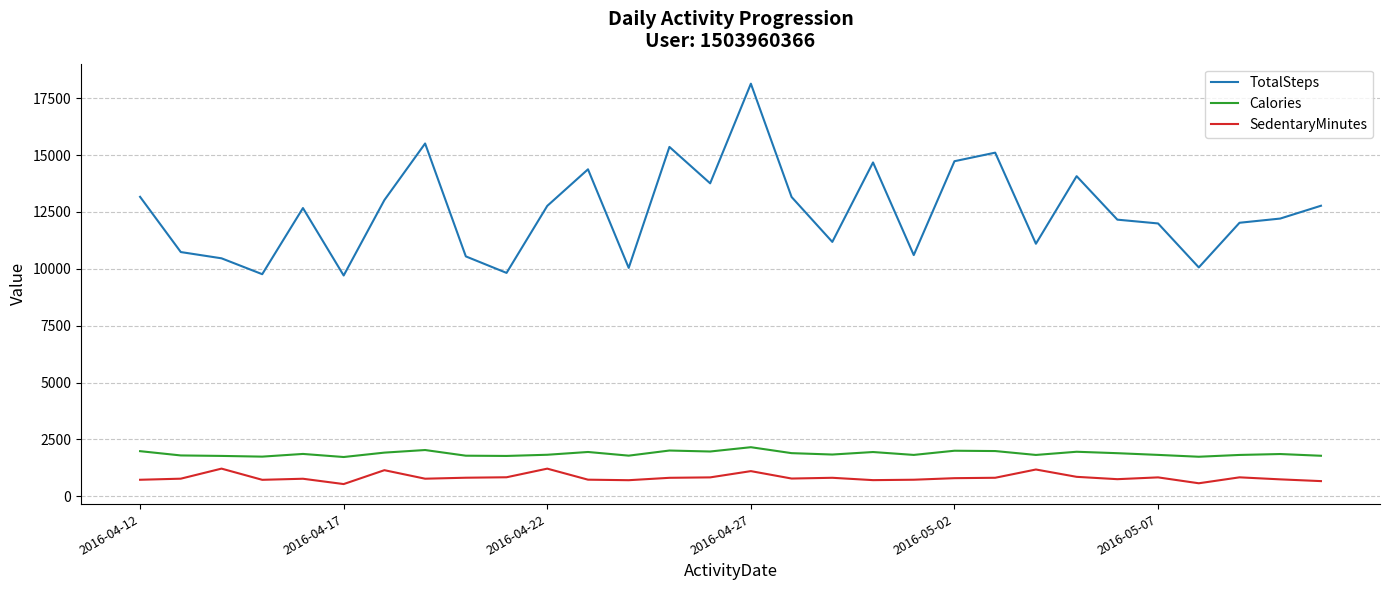

Which series has the widest spread of values?

TotalSteps